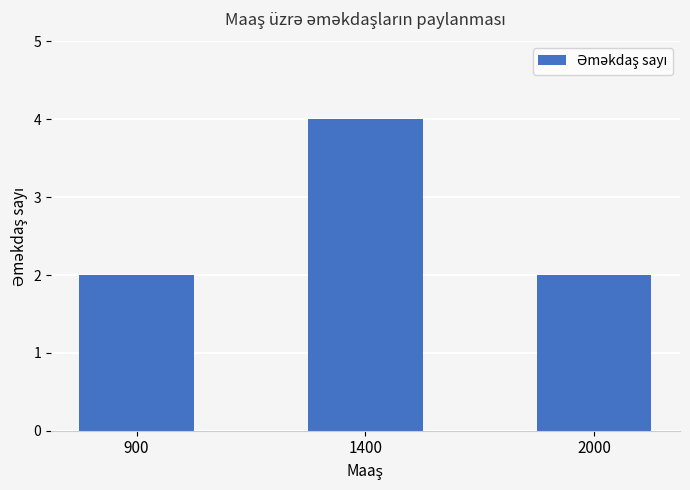

What is the approximate value at 1400?

4